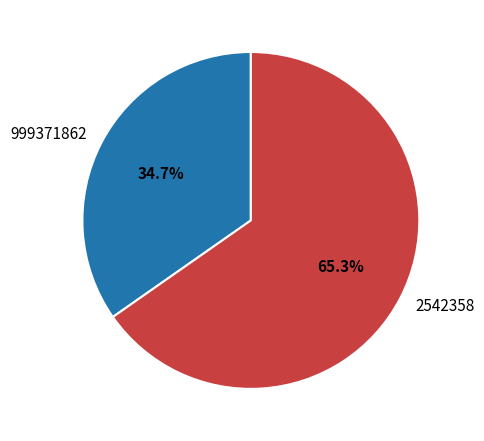

What percentage is the 2542358 slice, to the nearest percent?

65%